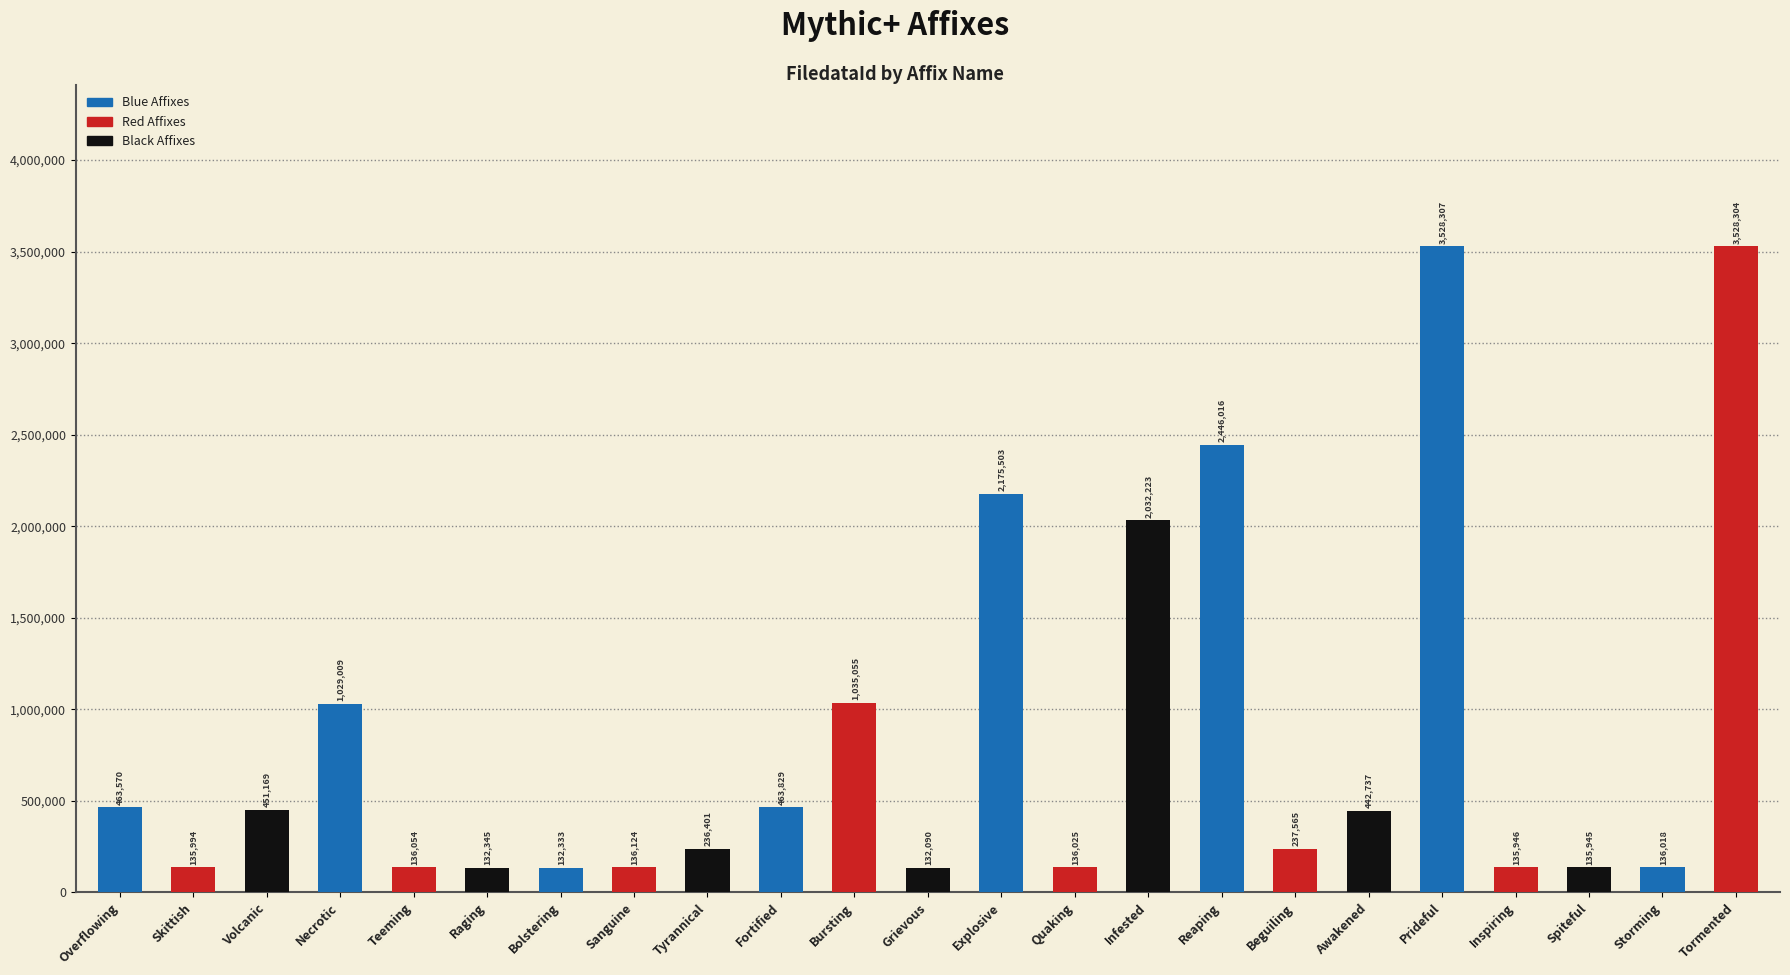

What is the sum of all values?

19418562